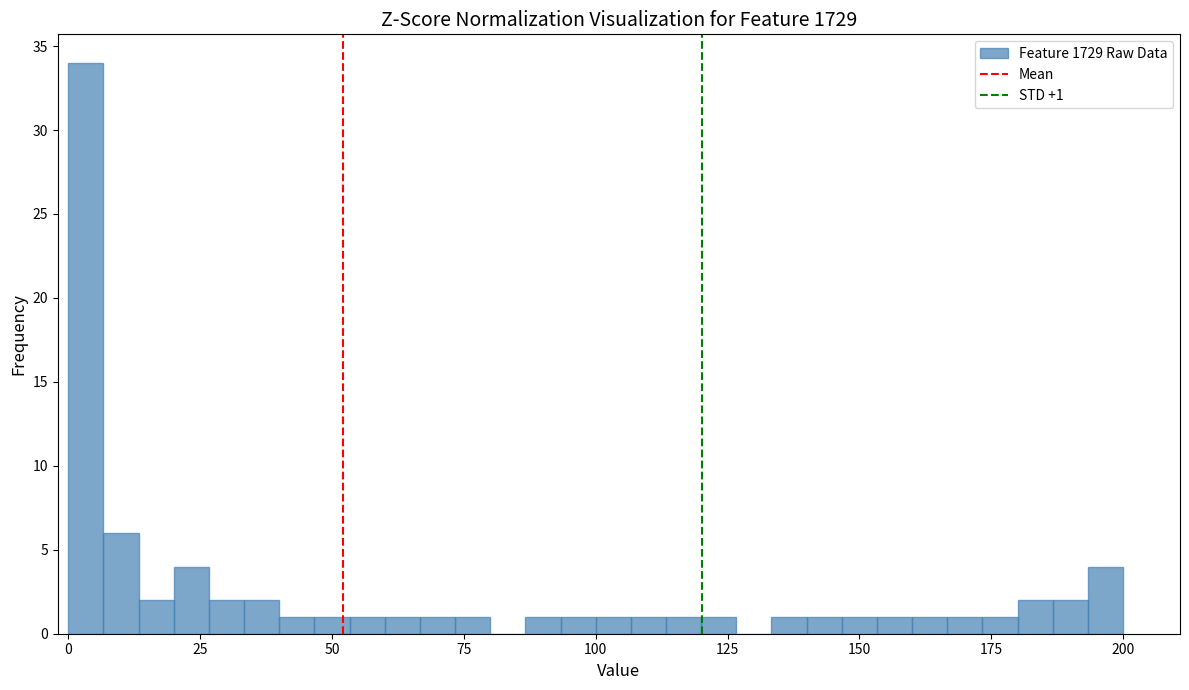

Read against the x-axis, roughly where is the centre of the tallest bar?

5